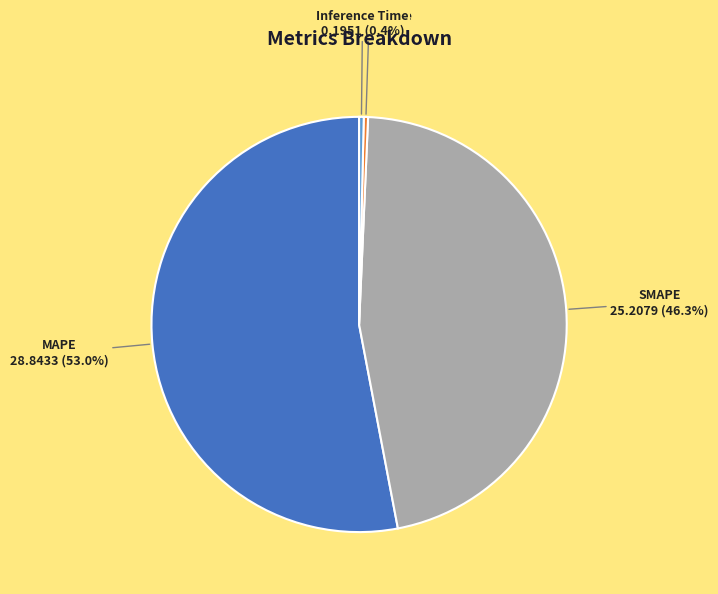

To the nearest percent, what portion does SMAPE represent?

46%